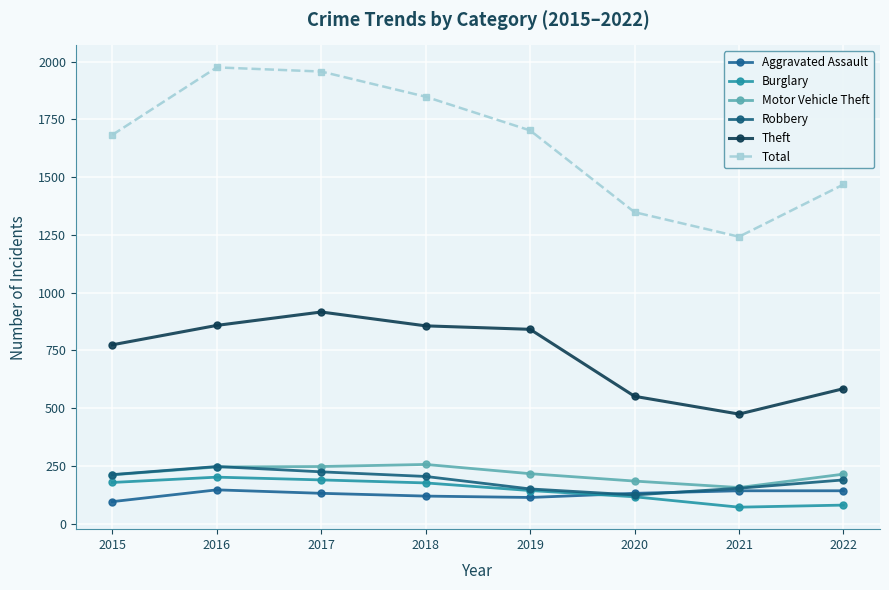

How many interior local valleys does the Motor Vehicle Theft series have?

1